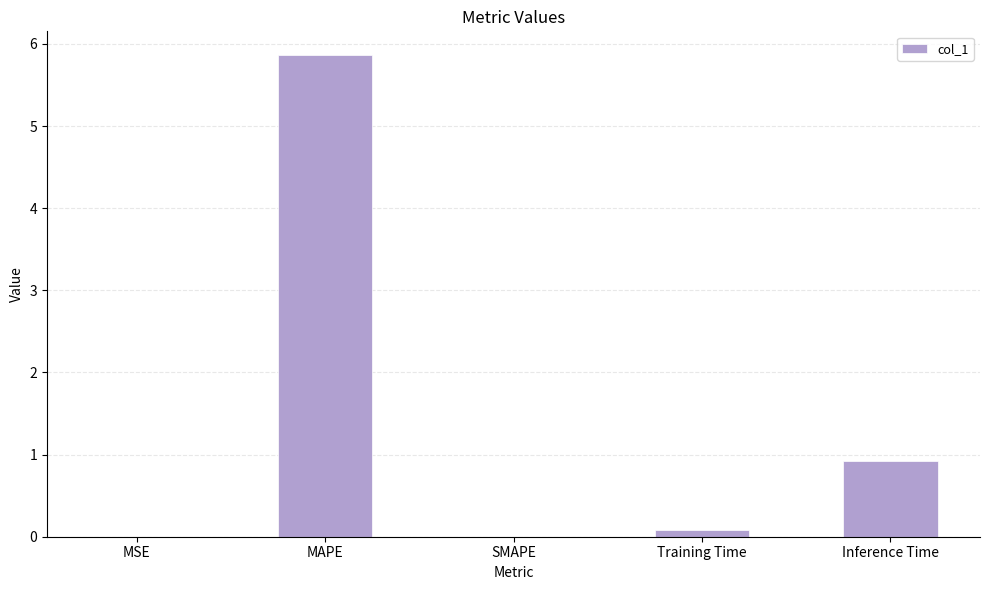

The value at MAPE is 5.9. True or false?

True